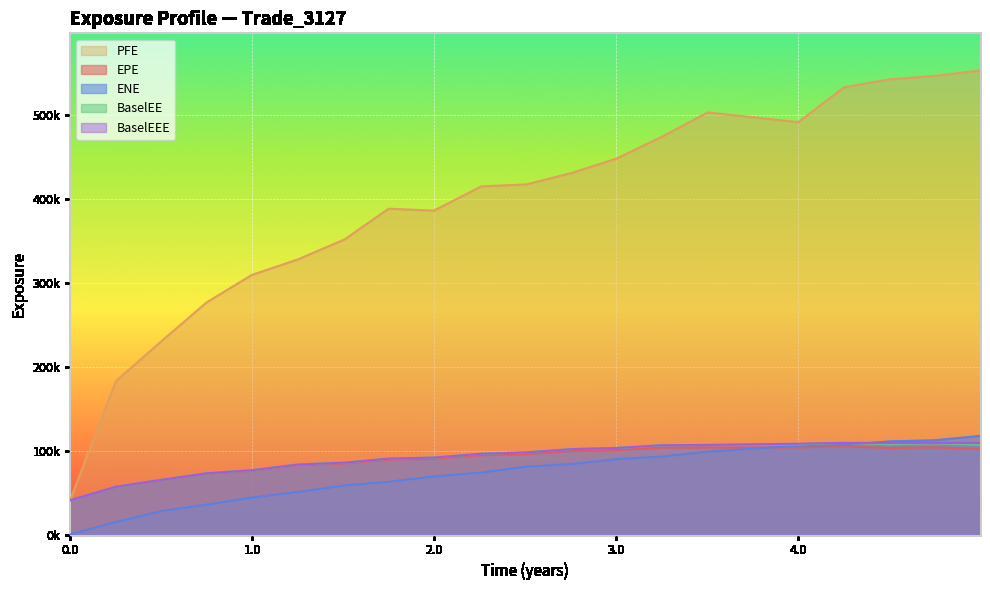

Reading left to right, transcribe all the data shown in this chart.

EPE: 40871.5	56838.6	65023.9	72615.8	76141.3	82741.6	84800.7	89296.0	90384.1	94595.4	96049.0	99614.9	100766.0	103640.0	103693.0	103795.0	105148.0	103231.0	103933.0	102045.0
ENE: 0.0	14922.9	28002.0	35657.1	44162.2	50761.8	58529.5	62948.9	69251.3	73922.3	80988.2	84064.6	89928.1	93008.5	98759.5	106029.0	106952.0	111104.0	112457.0	117600.0
PFE: 40871.5	182934.0	230824.0	276833.0	309695.0	328099.0	352083.0	388651.0	386338.0	415290.0	417556.0	431266.0	448661.0	474744.0	503528.0	491919.0	533457.0	542986.0	546959.0	553576.0
BaselEE: 40871.5	56936.5	65248.1	72993.6	76677.0	83482.8	85742.5	90468.1	91759.8	96269.5	97975.7	101851.0	103270.0	106505.0	106850.0	107539.0	109288.0	107639.0	108709.0	107072.0
BaselEEE: 40871.5	56936.5	65248.1	72993.6	76677.0	83482.8	85742.5	90468.1	91759.8	96269.5	97975.7	101851.0	103270.0	106505.0	106850.0	108334.0	109288.0	109288.0	109288.0	109288.0